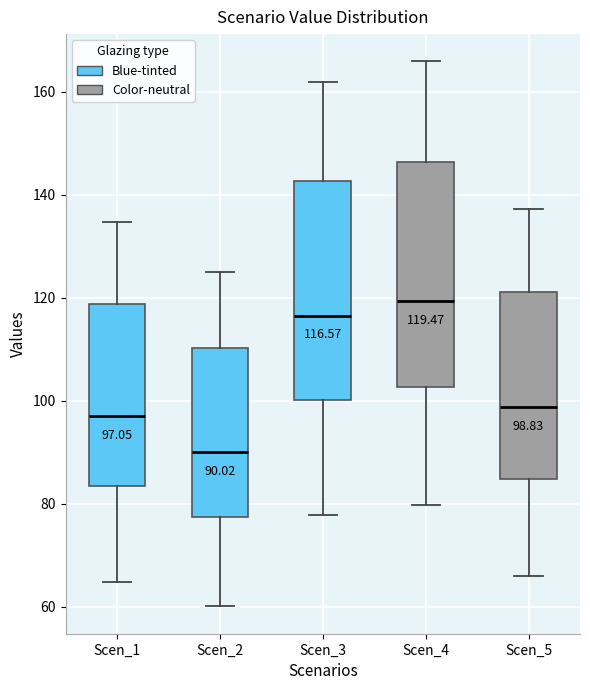

Which box's median line is the lowest?

Scen_2